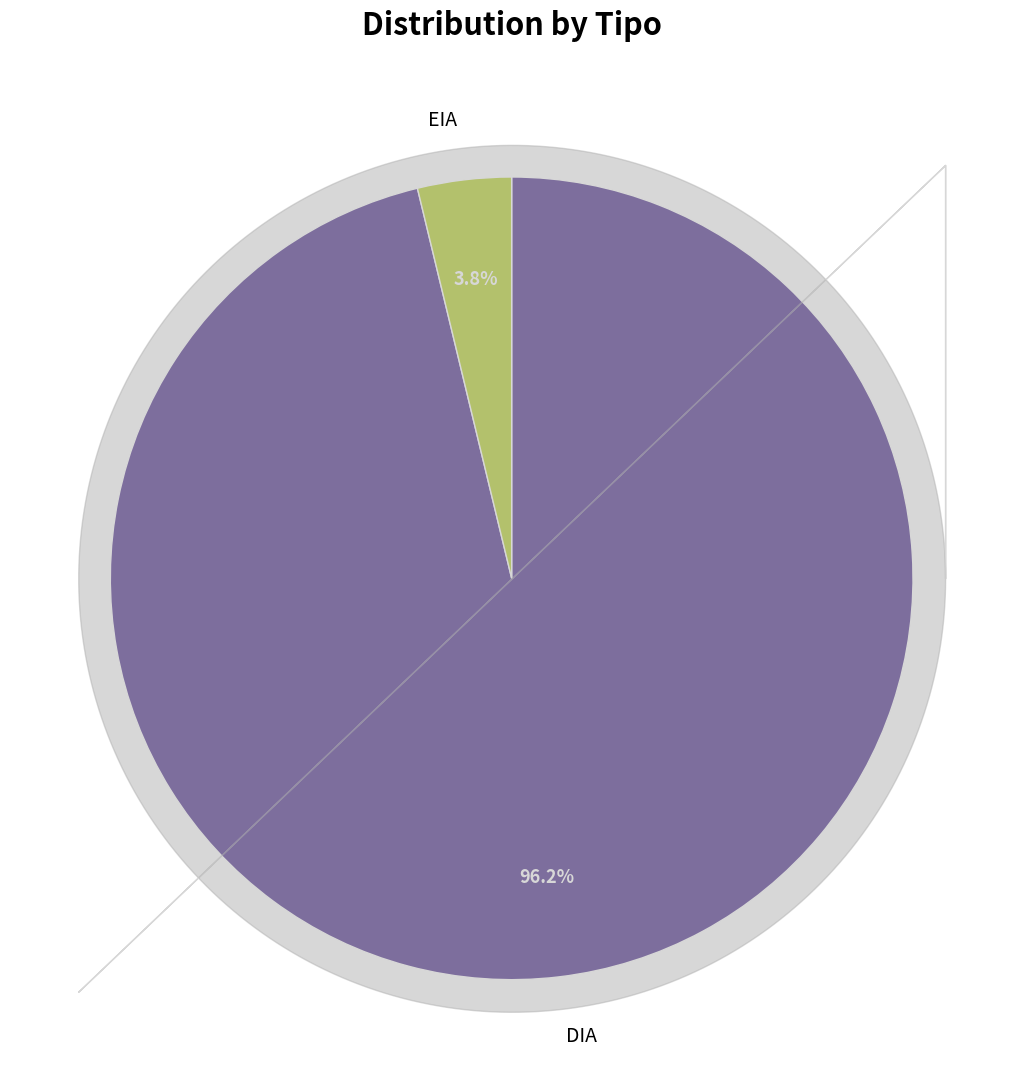

Is there a majority slice in this chart?

Yes